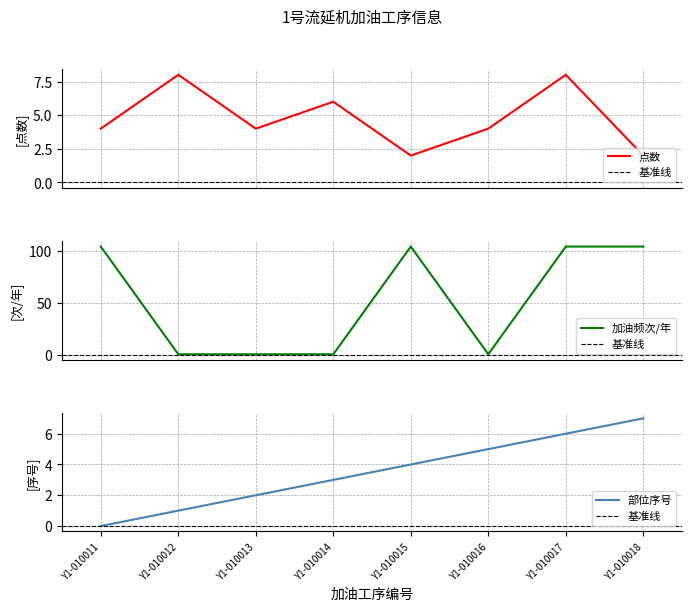

List the labels in order of value, largest first.

Y1-010012, Y1-010017, Y1-010014, Y1-010011, Y1-010013, Y1-010016, Y1-010015, Y1-010018